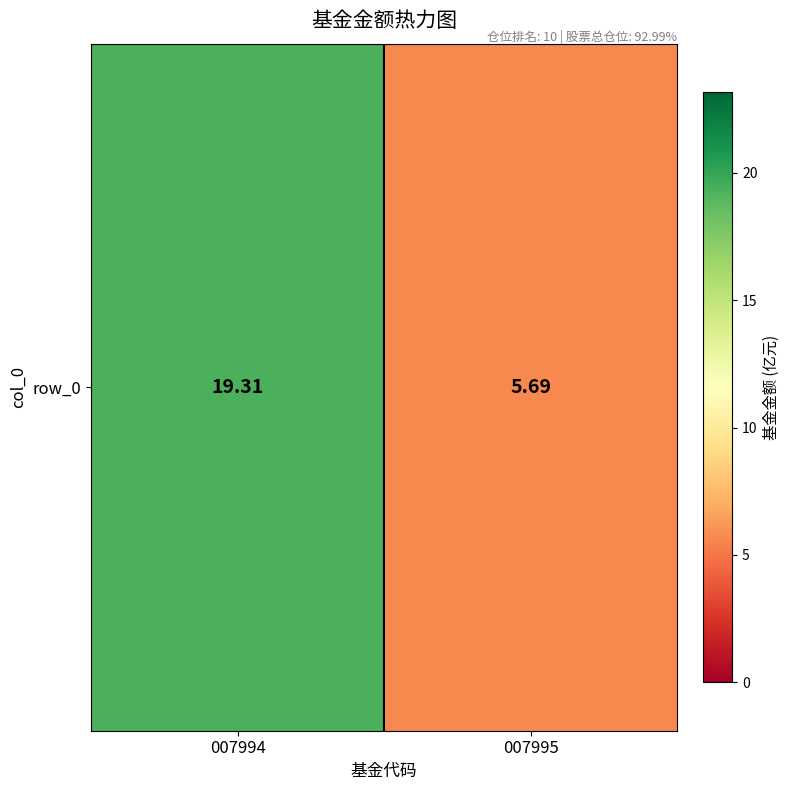

What is the difference between the maximum and minimum values?

13.6